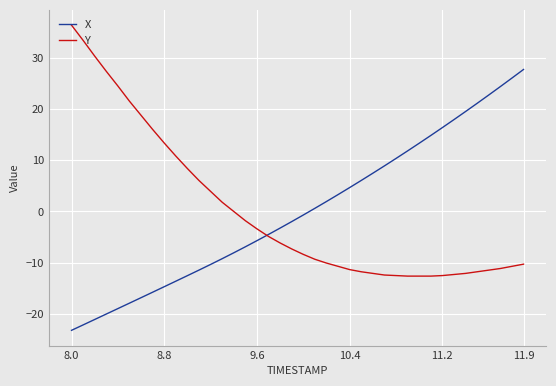

Rank the series by their maximum value, from highest to lowest.

Y, X